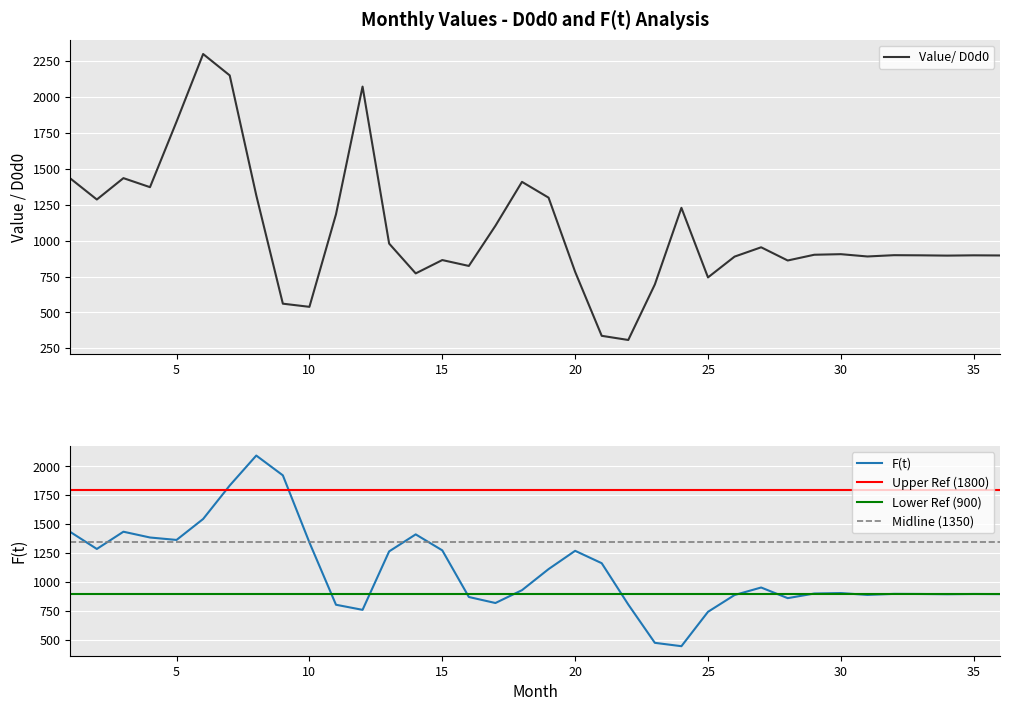

What is the minimum value for Value/ D0d0?

308